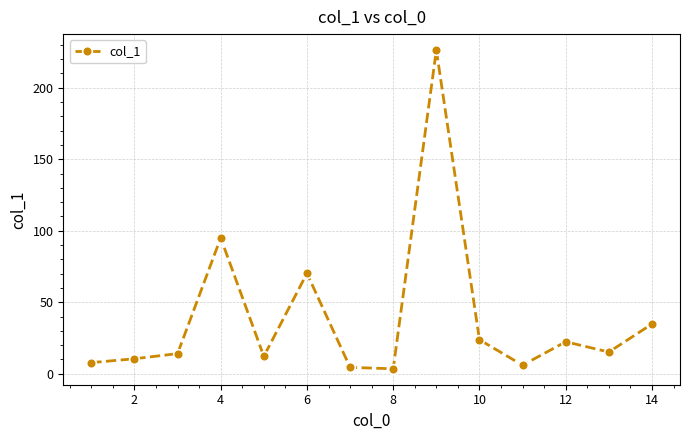

What is the greatest value displayed?

226.3